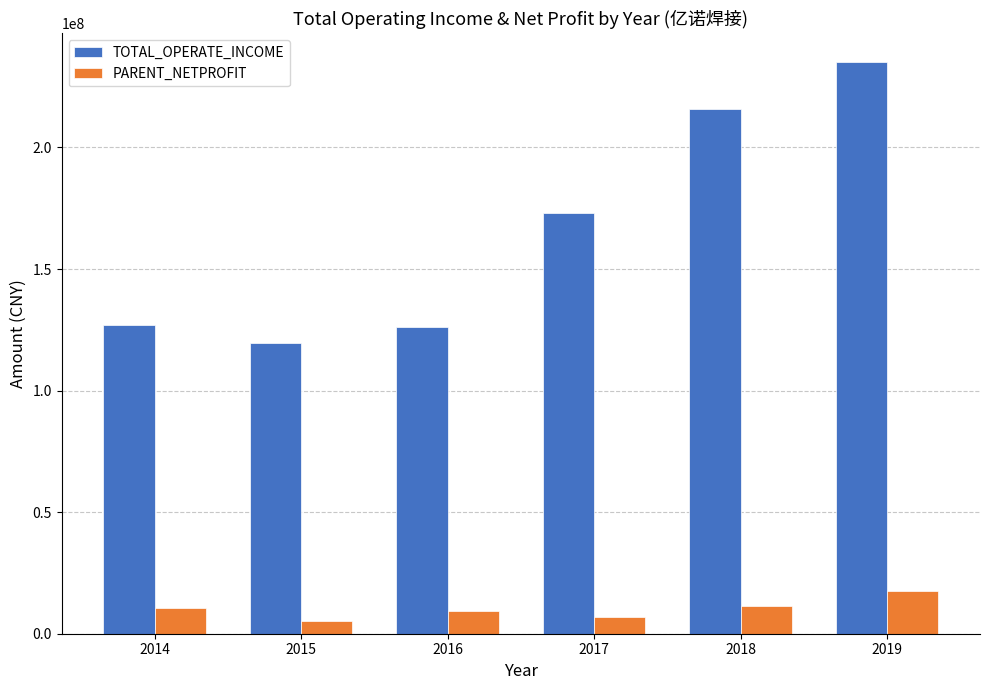

At 2018, list the series in order from smallest to largest.

PARENT_NETPROFIT, TOTAL_OPERATE_INCOME